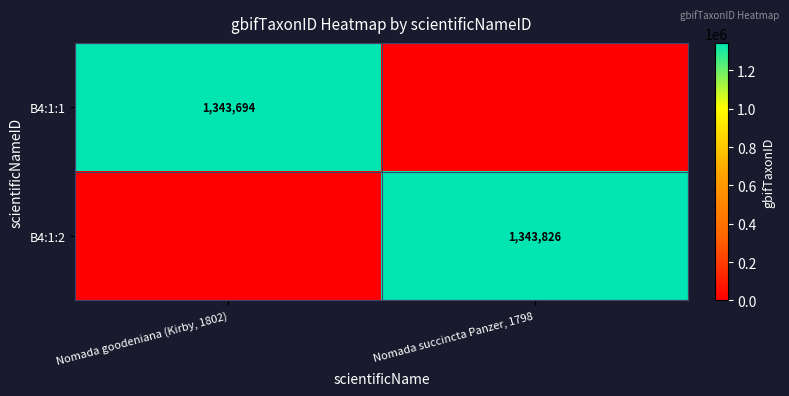

Is it true that B4:1:1 equals 1343694 at Nomada goodeniana (Kirby, 1802)?

True